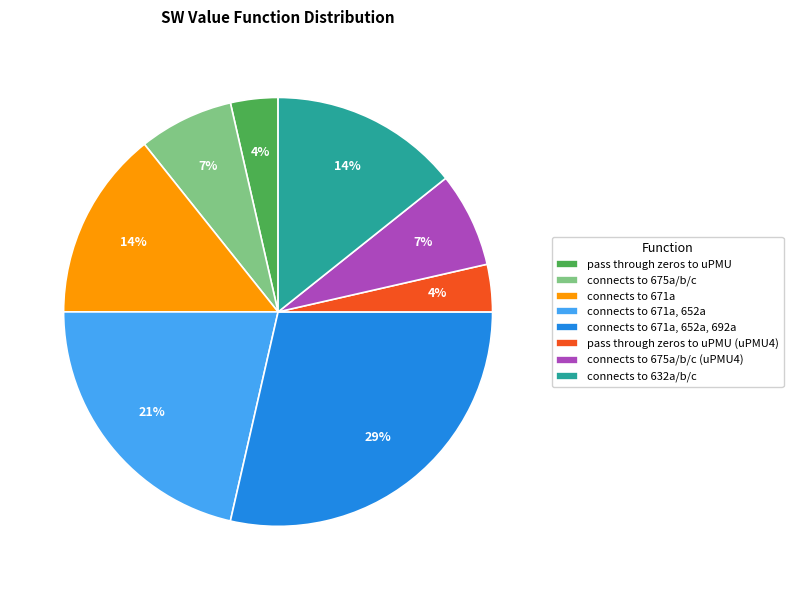

Does connects to 675a/b/c (uPMU4) account for over 50% of the chart?

No